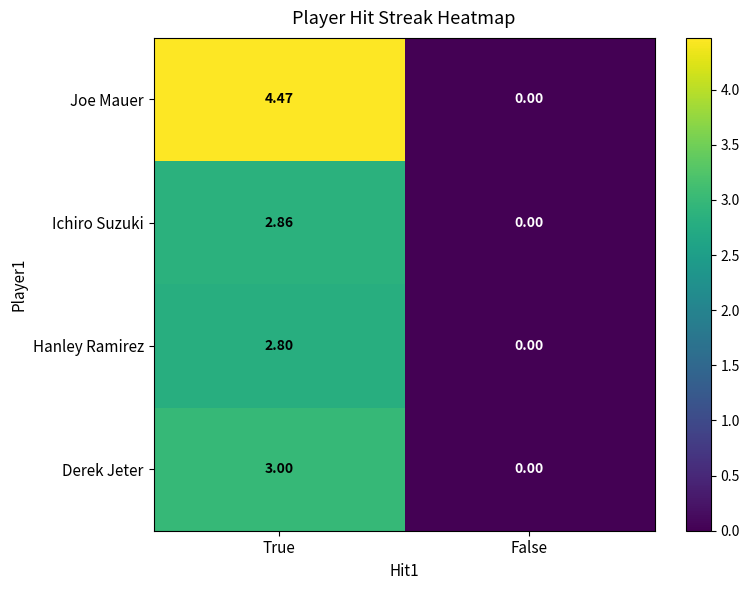

Which series has the largest range (max minus min)?

Joe Mauer